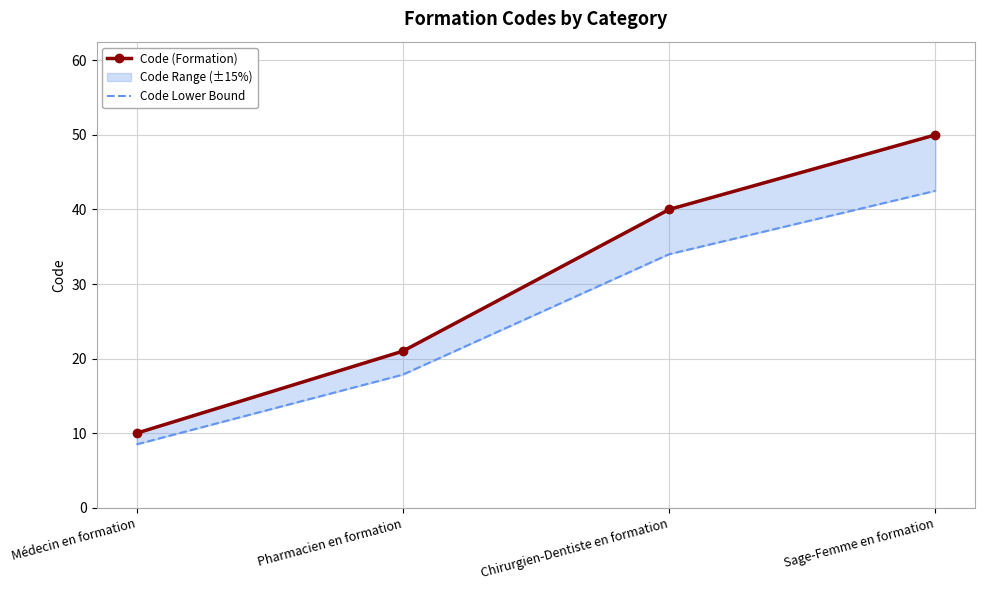

The value of Code (Formation) at Médecin en formation is 10.0. True or false?

True